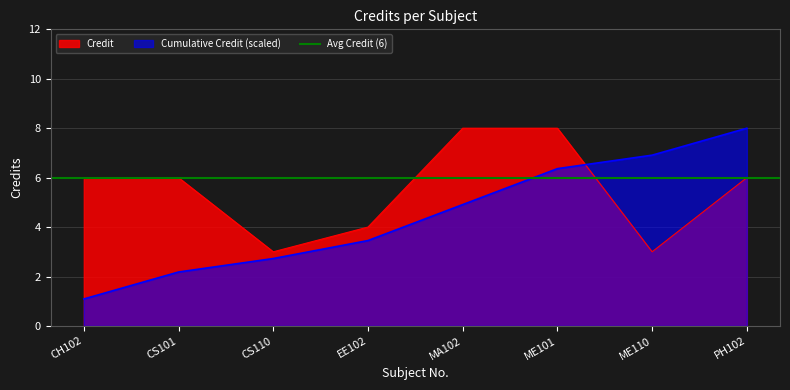

Where is the data nearest to the value 5?

CH102